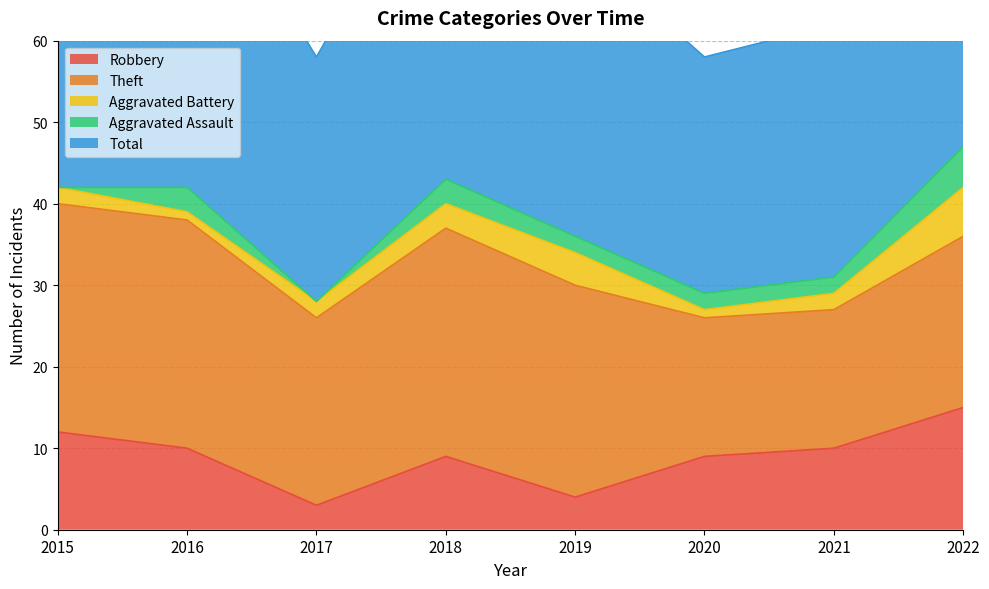

What is the average value of the Aggravated Battery series?

3